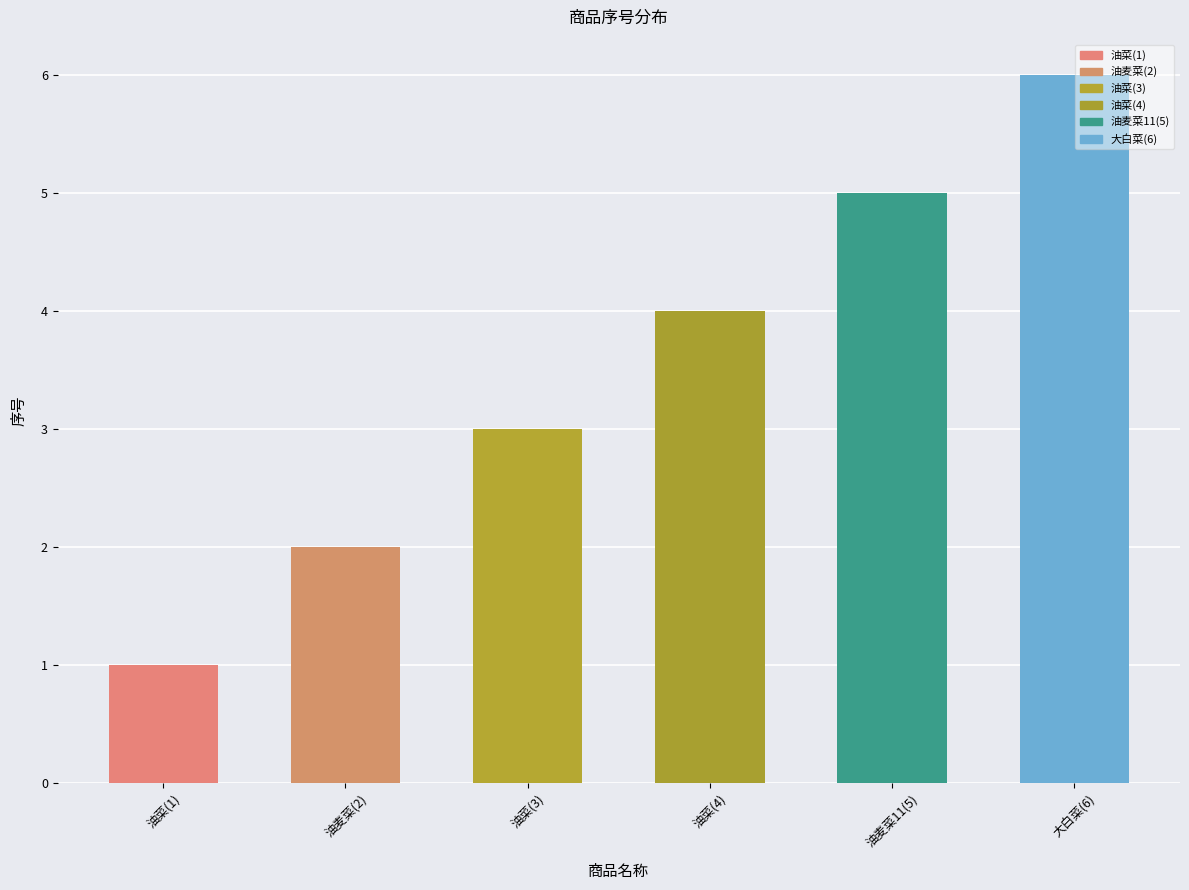

Approximately how many times larger is the value at 油麦菜(2) compared to 油菜(1)?

2.0